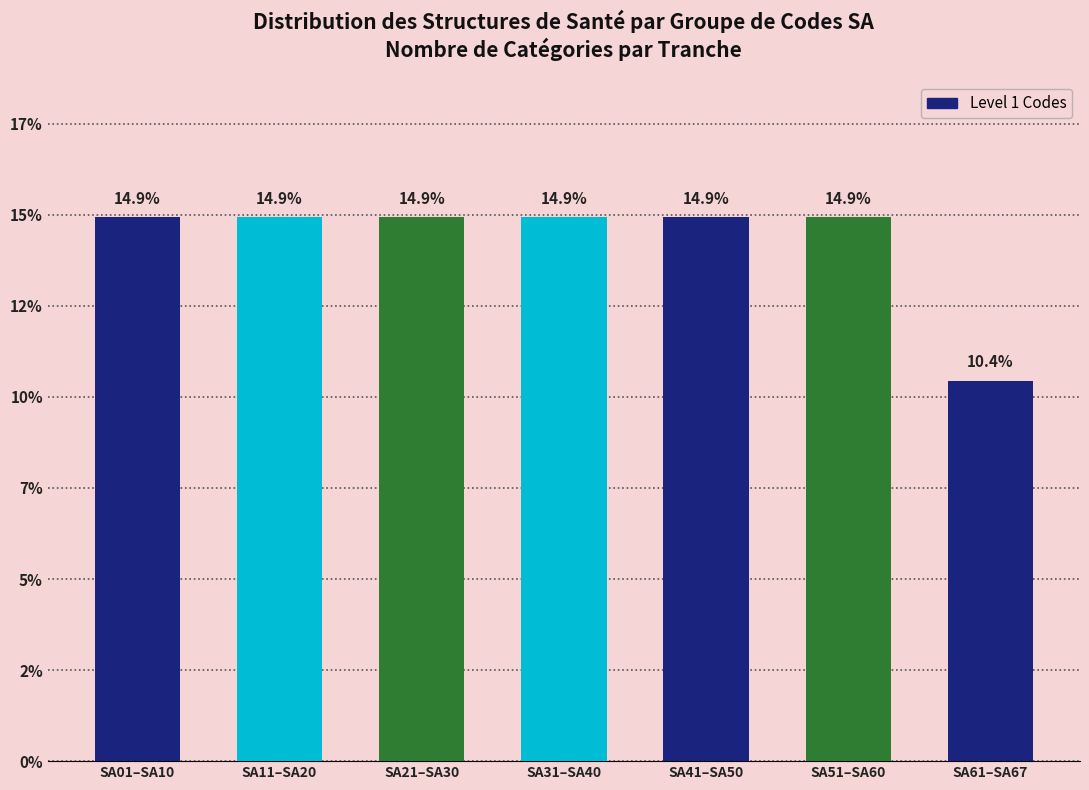

Does the chart contain any negative values?

No